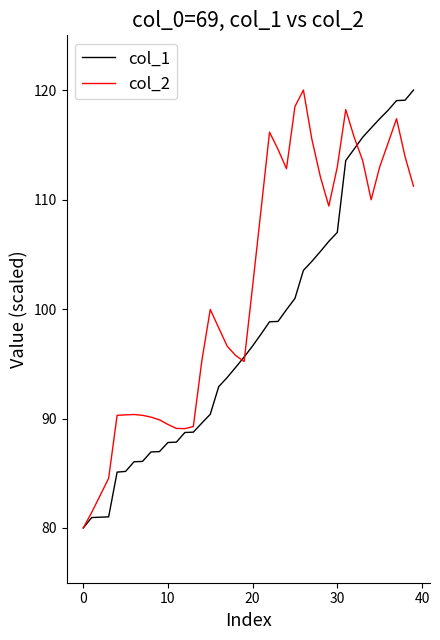

What is the minimum value shown in the chart?

80.0